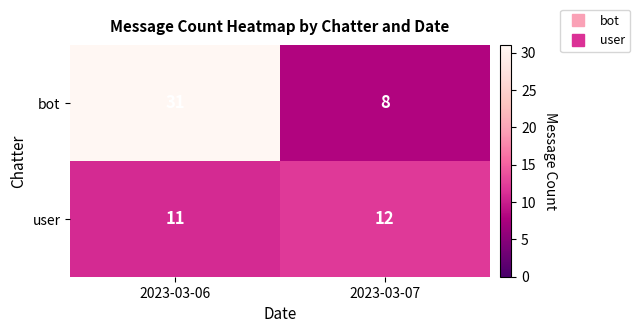

At which category is the sum across all series the highest?

2023-03-06